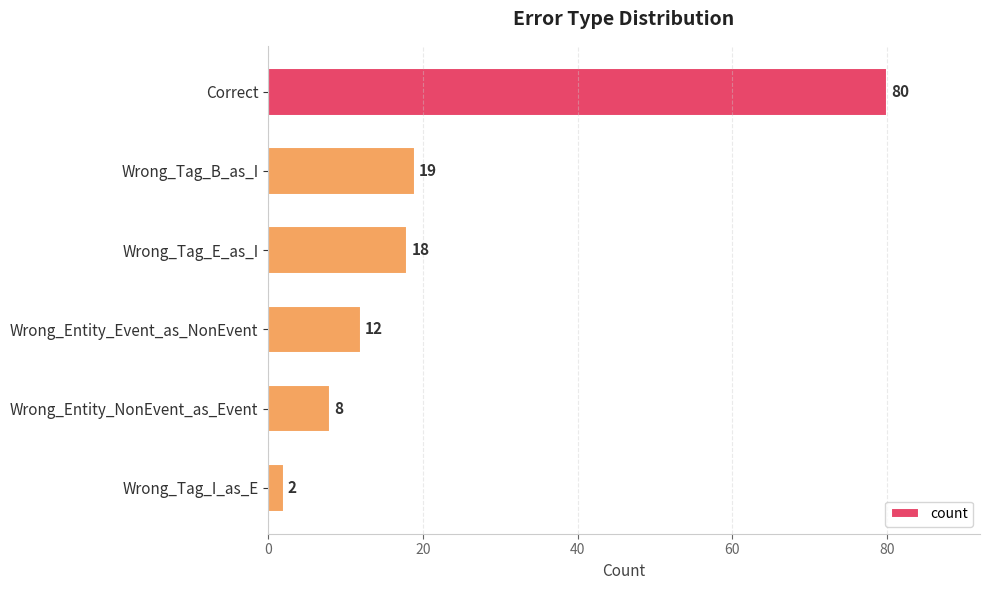

Reading top to bottom, list all the values displayed in this chart.

Correct=80	Wrong_Tag_B_as_I=19	Wrong_Tag_E_as_I=18	Wrong_Entity_Event_as_NonEvent=12	Wrong_Entity_NonEvent_as_Event=8	Wrong_Tag_I_as_E=2